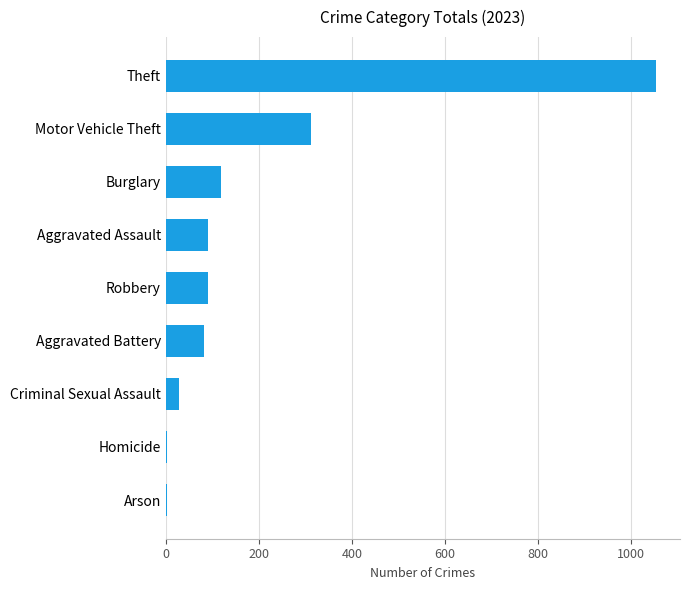

What is the ratio of the value at Aggravated Battery to the value at Criminal Sexual Assault?

2.8